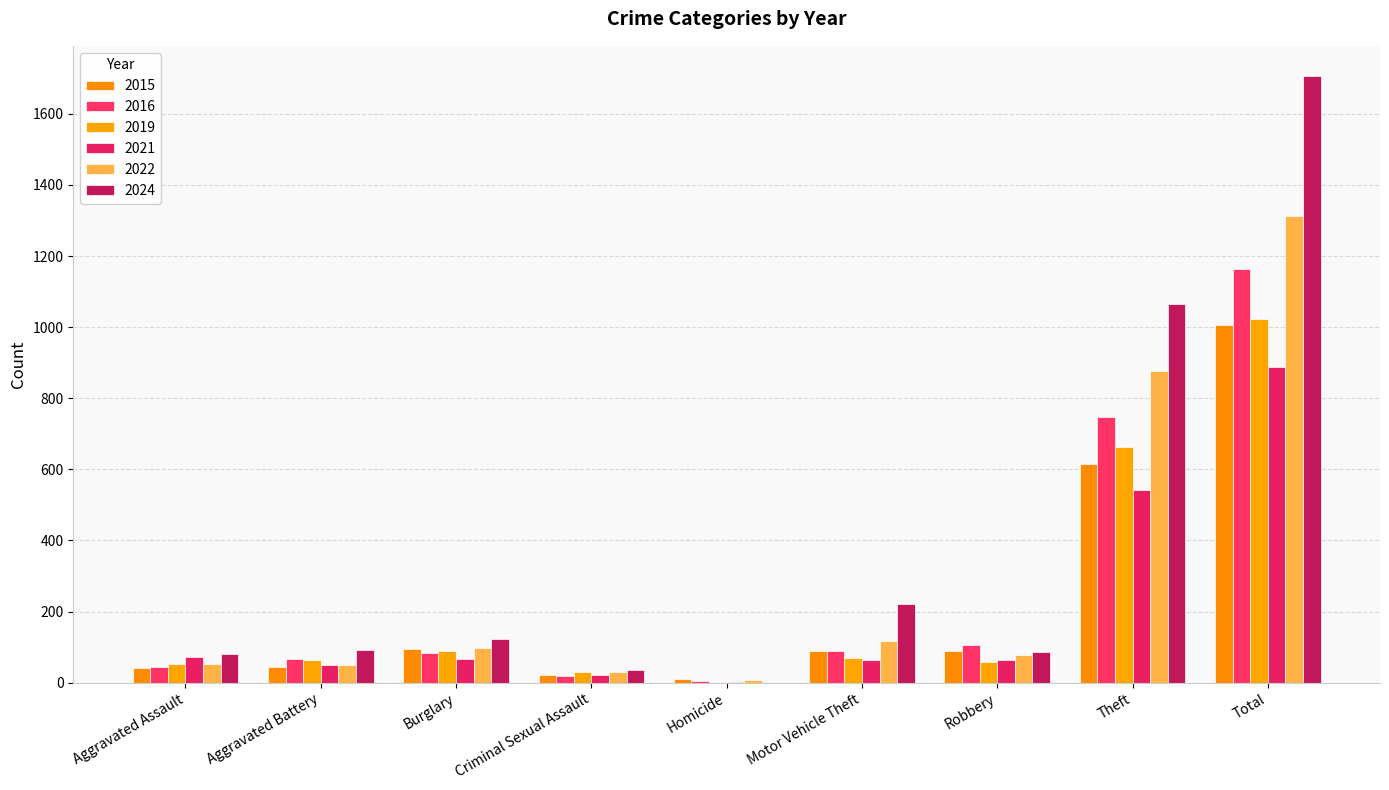

How many groups of bars are there?

9